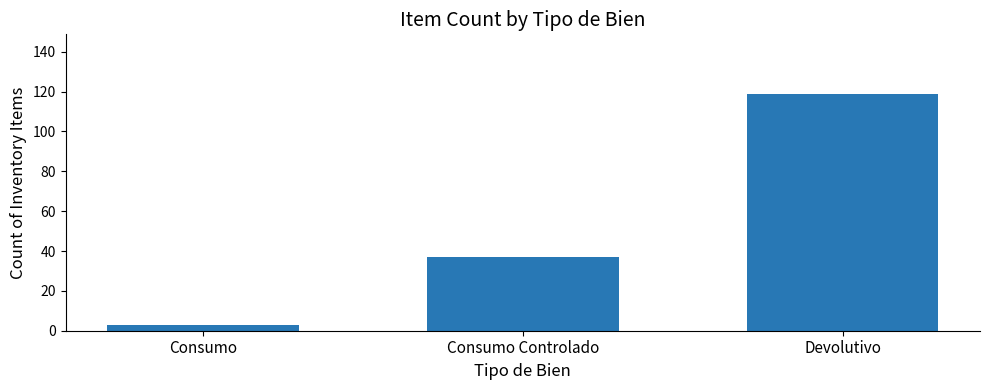

What is the label of the 2nd bar from the left?

Consumo Controlado